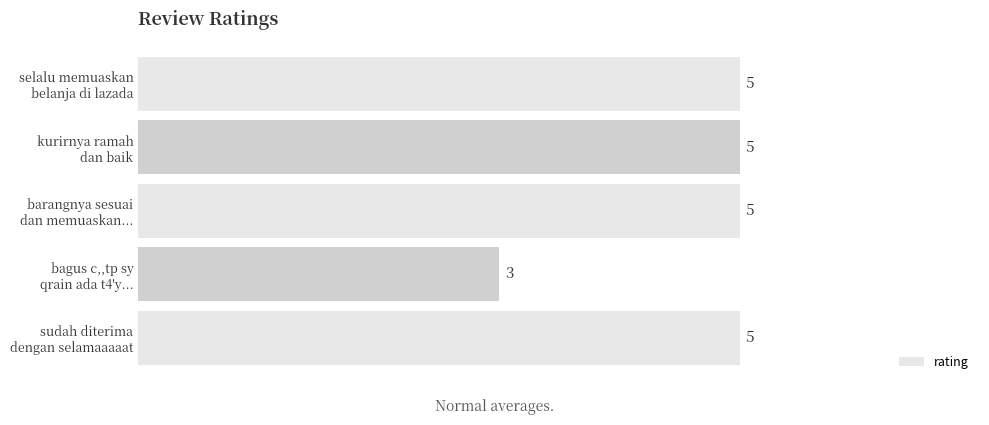

What is the minimum value shown in the chart?

3